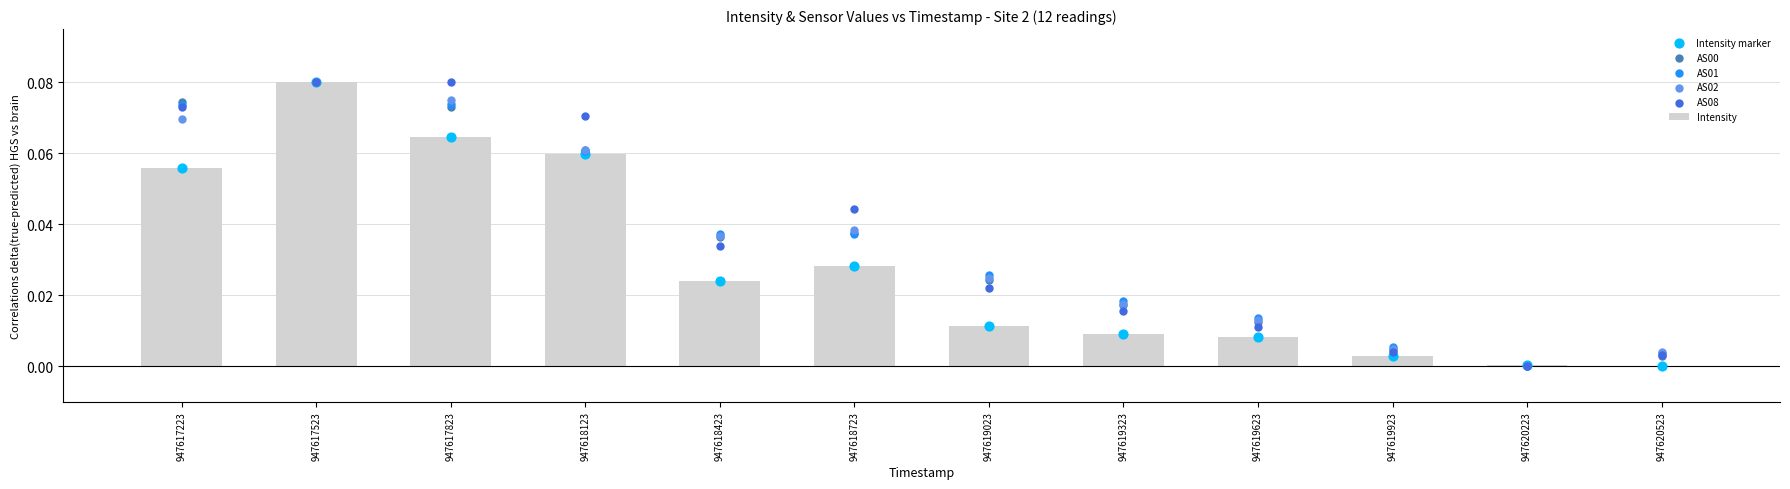

Which series has the largest total across all categories?

AS08